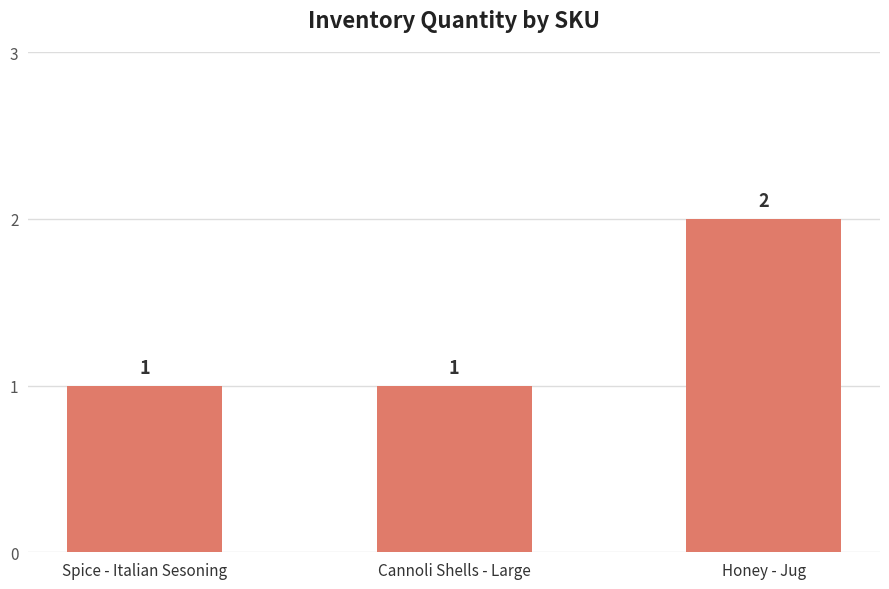

How many bars are there in total?

3